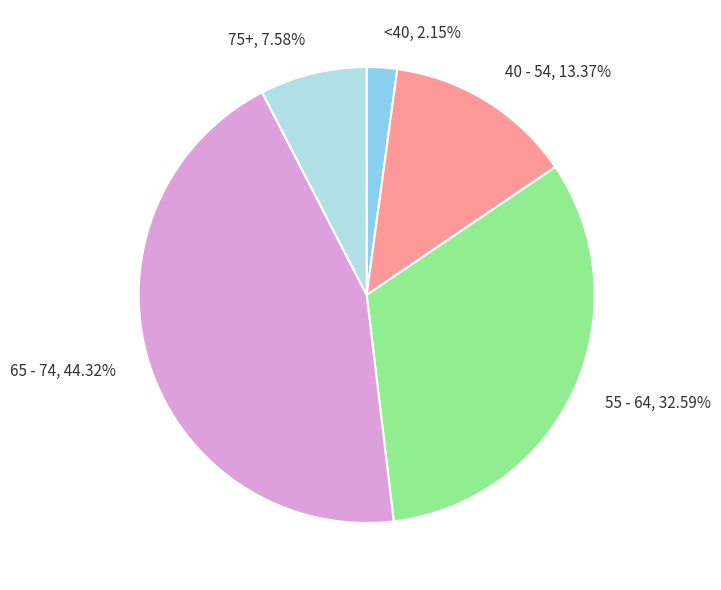

Which has a higher value, 40 - 54, 13.37% or 65 - 74, 44.32%?

65 - 74, 44.32%